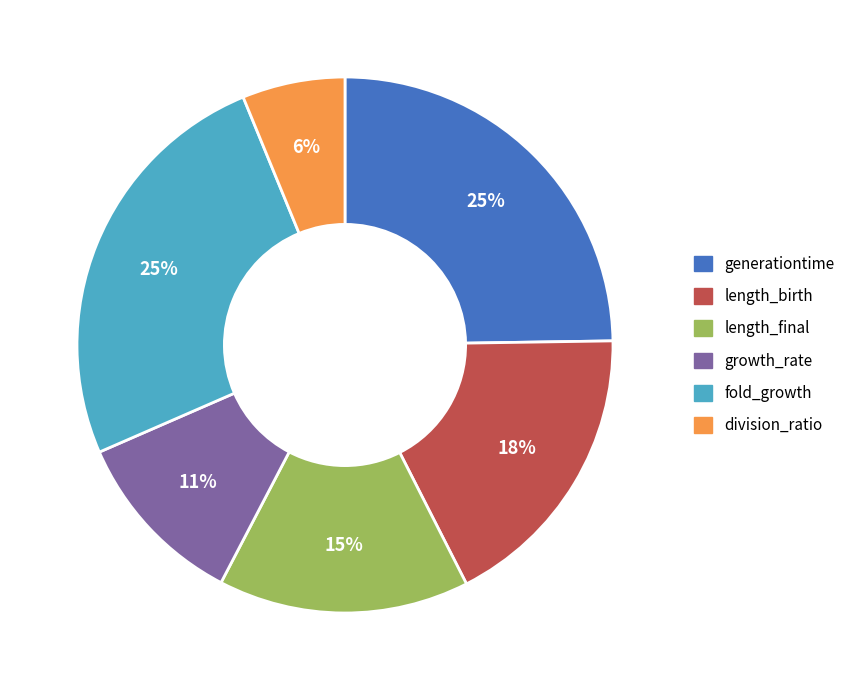

How many segments does this pie chart have?

6